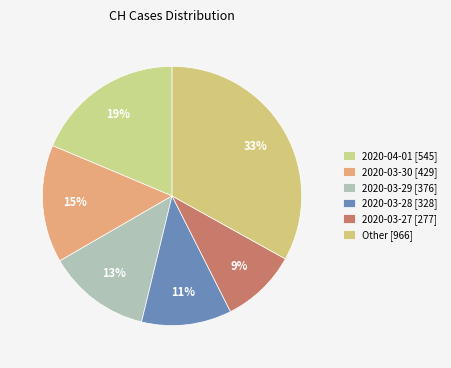

Rank the categories by value from lowest to highest.

2020-03-27 [277], 2020-03-28 [328], 2020-03-29 [376], 2020-03-30 [429], 2020-04-01 [545], Other [966]